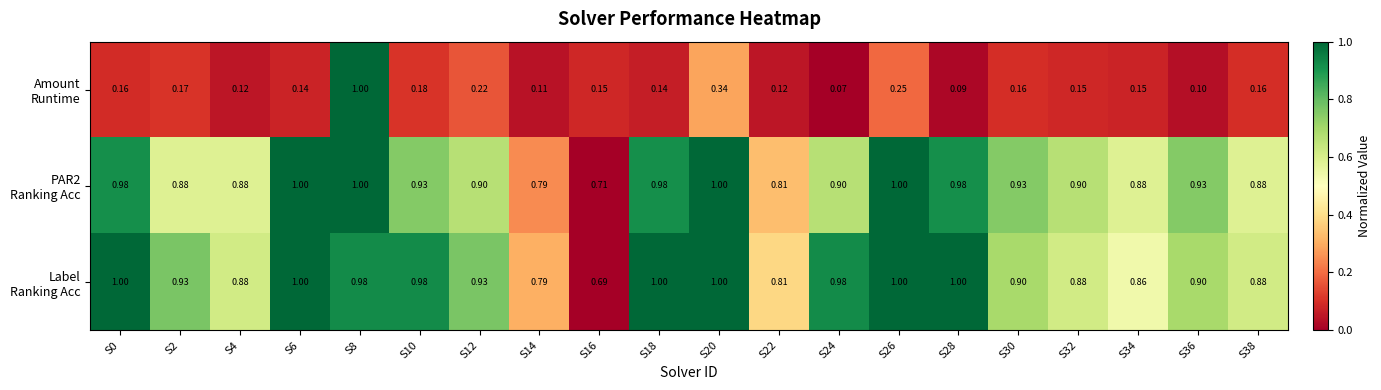

Count the number of categories in the chart.

20